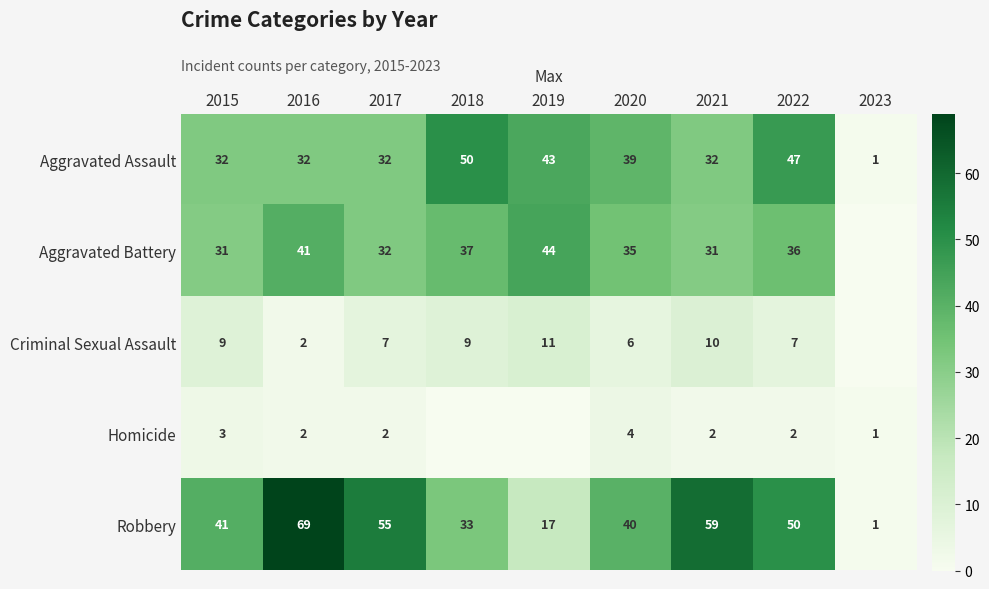

What is the sum of the Homicide values at 2016 and 2022?

4